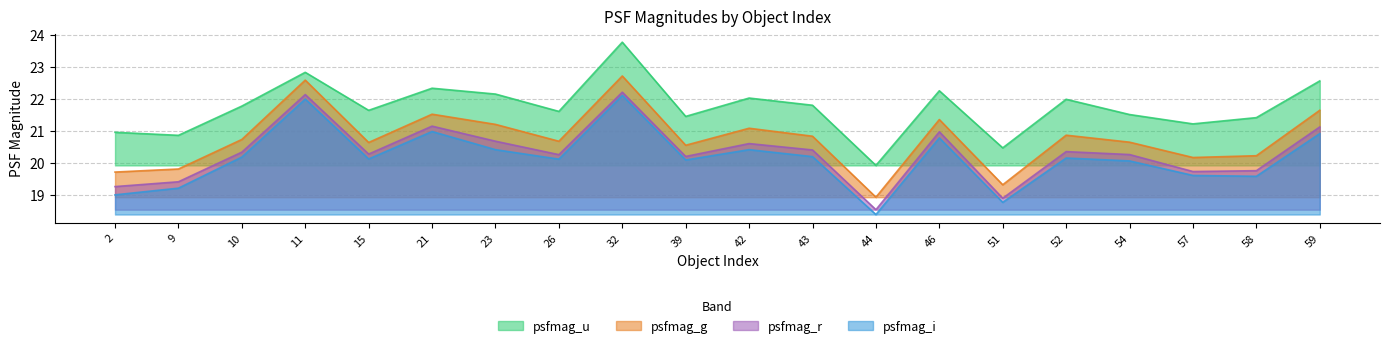

At which label does psfmag_g reach its minimum?

44